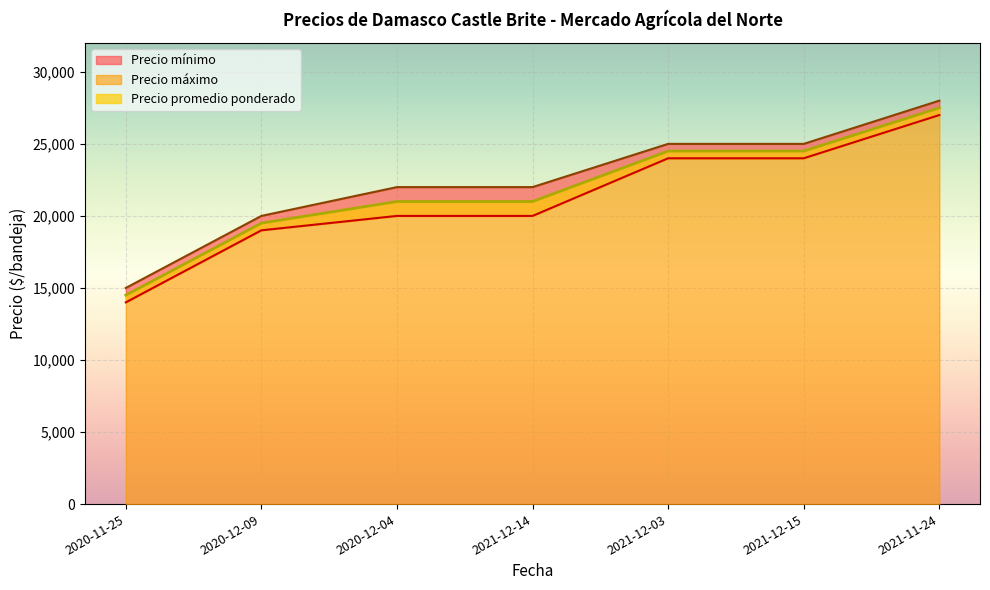

What is the smallest value displayed?

14000